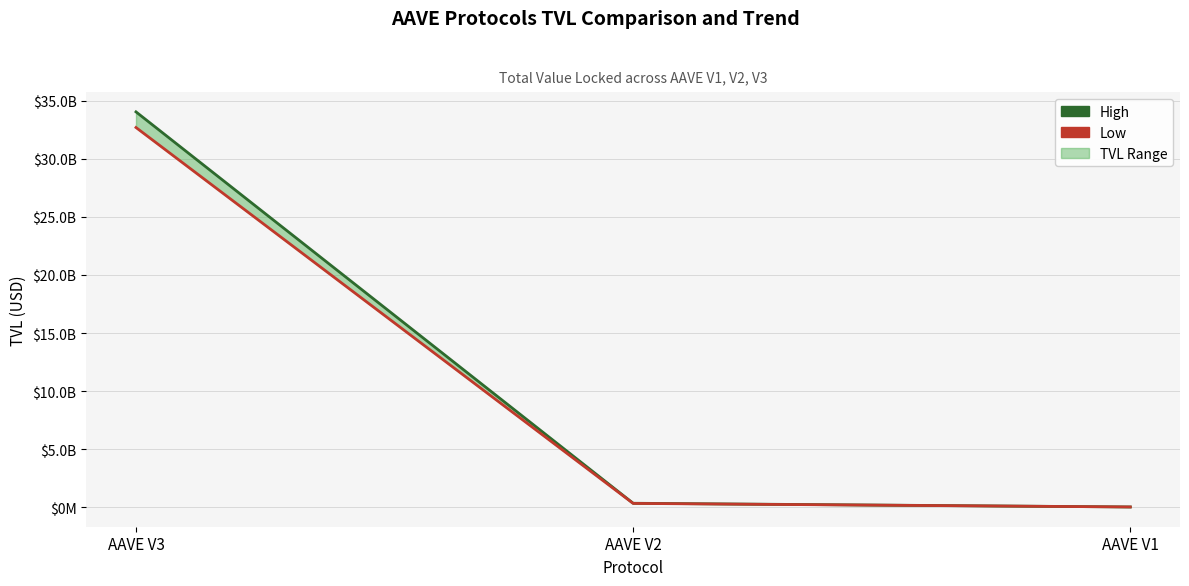

How many lines are shown in the chart?

2